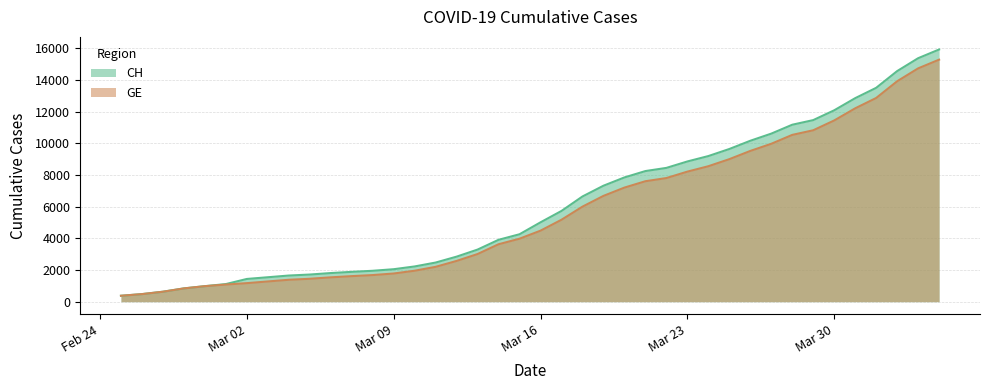

Is it true that GE equals 1163 at Mar 16?

False